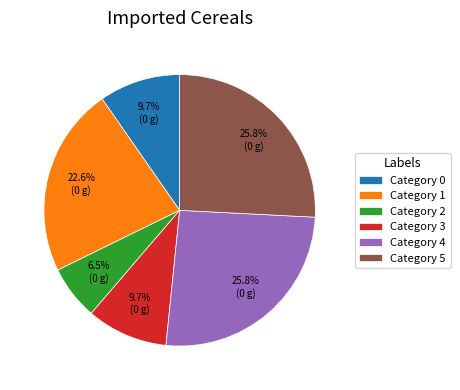

Approximately how many times larger is the value at Category 3 compared to Category 2?

1.5